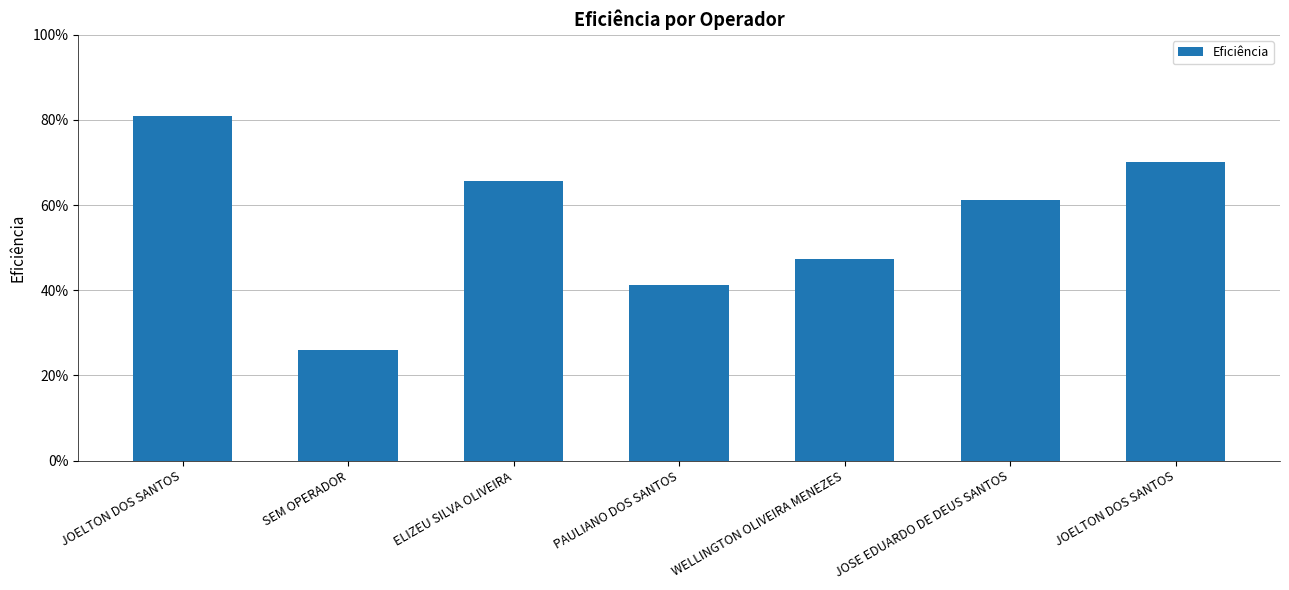

Reading left to right, extract all data points from this chart.

0.8	0.3	0.7	0.4	0.5	0.6	0.7